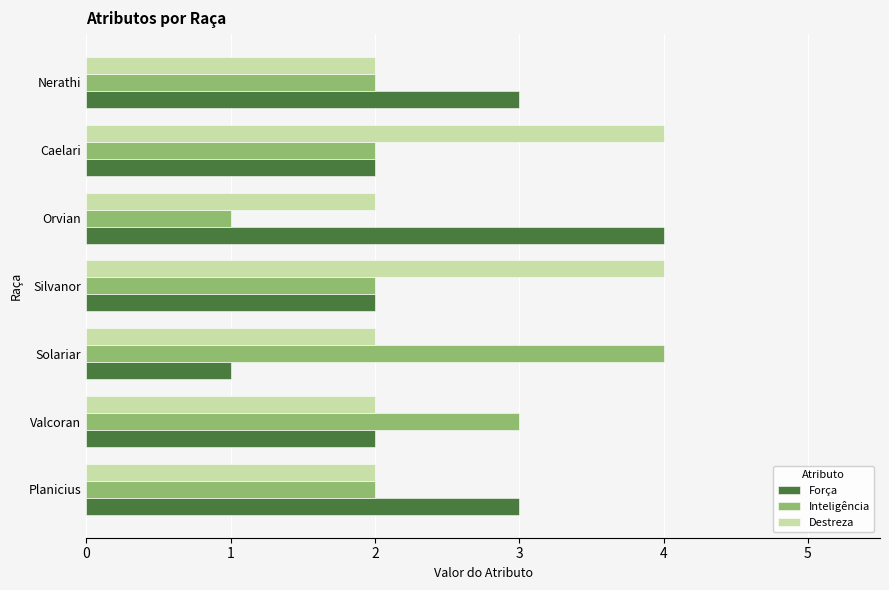

What is the spread (max minus min) of values at Solariar?

3